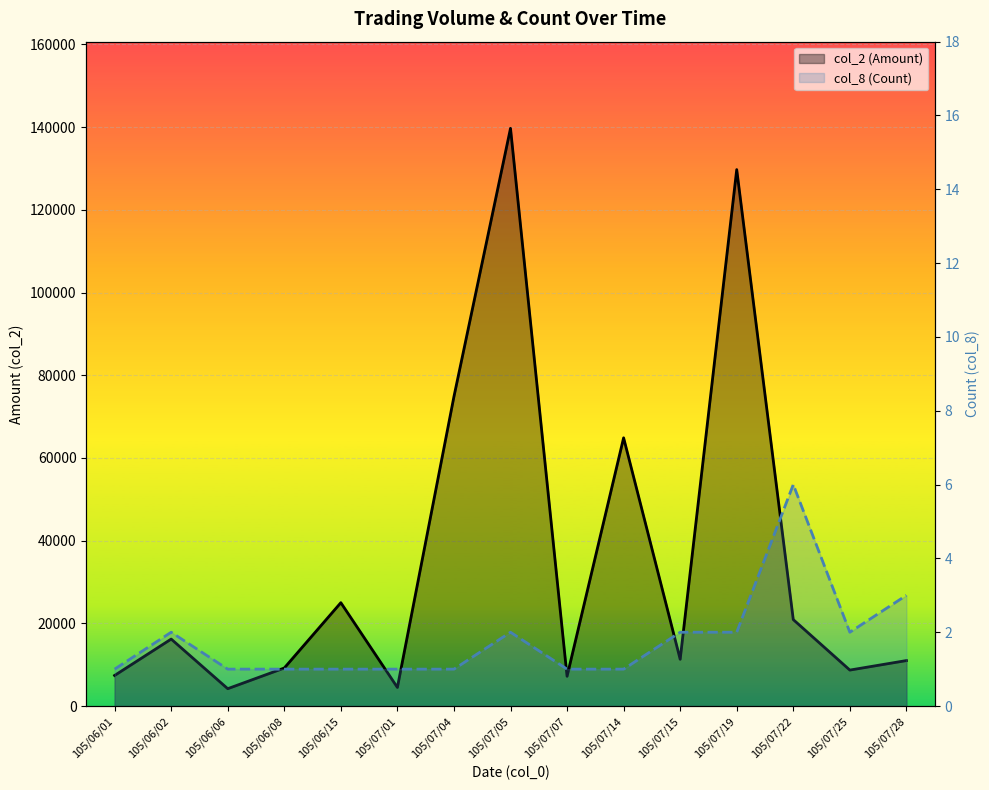

The col_2 (Amount) series shows 11310 at 105/07/15. True or false?

True